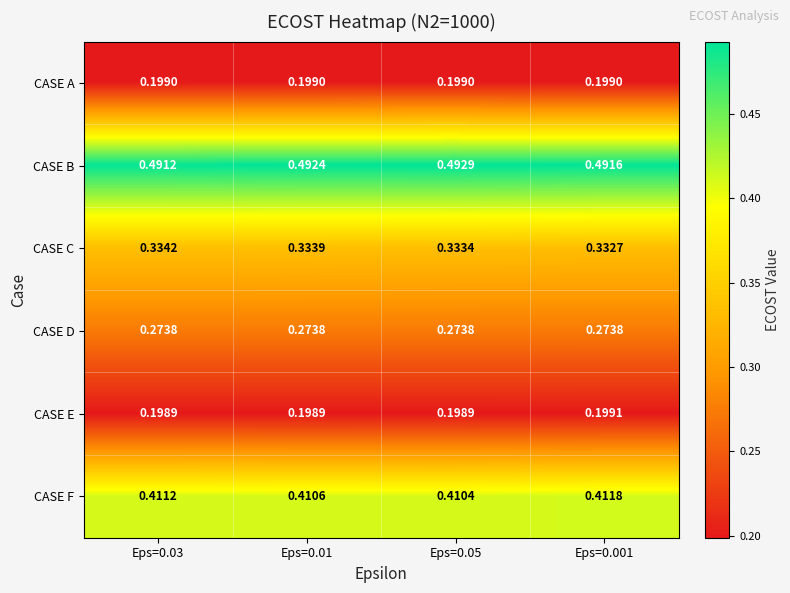

Between Eps=0.03 and Eps=0.001, which series saw the biggest shift?

CASE C